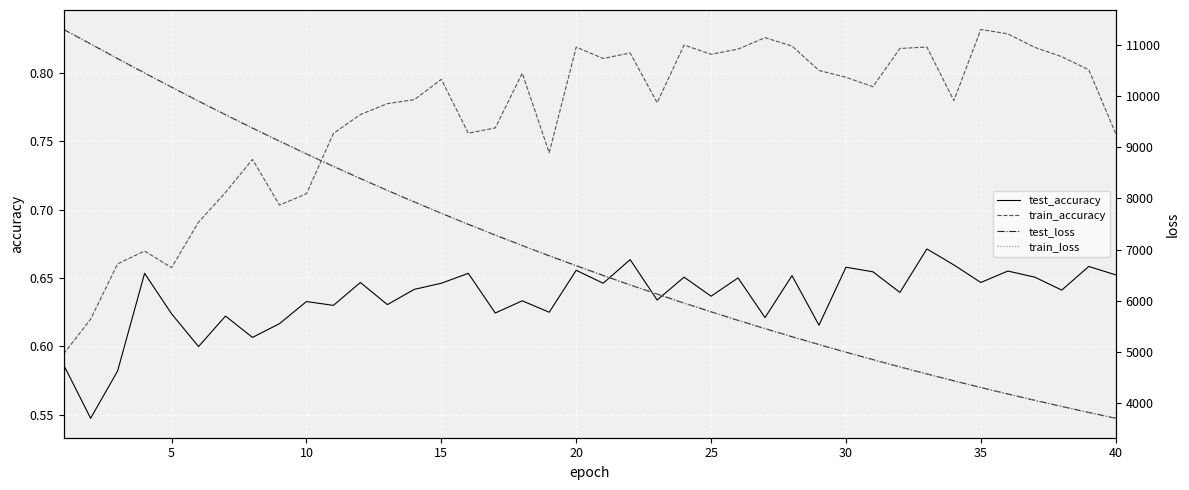

True or false: test_accuracy and train_accuracy cross at least once.

False